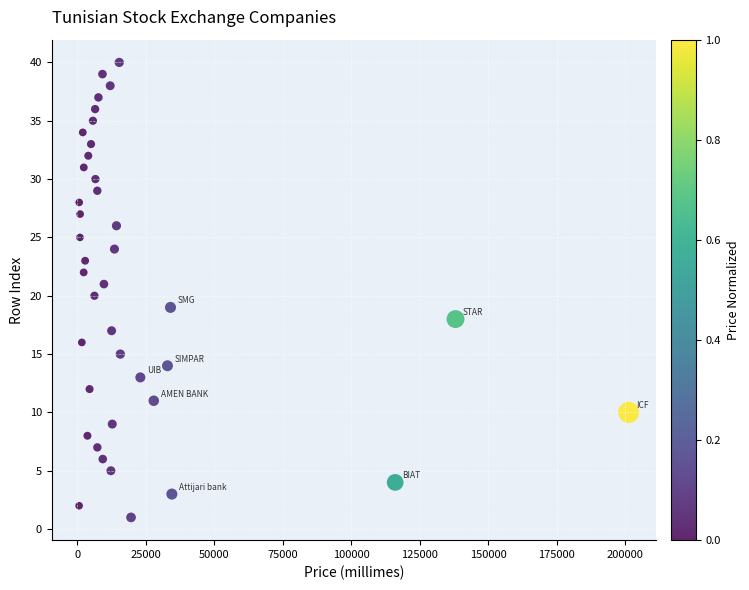

What is the range of Y values (max minus min)?

39